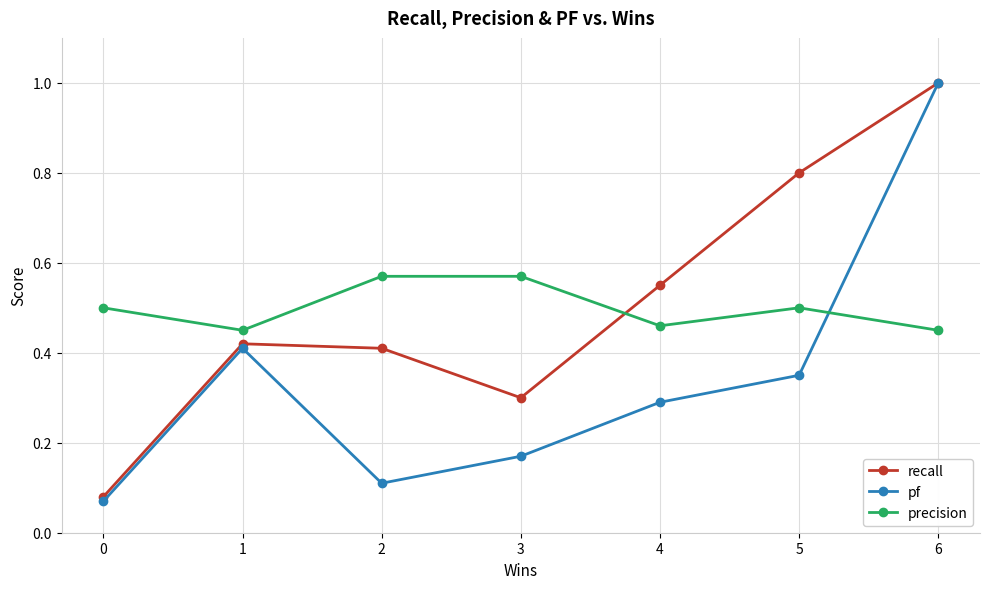

The value of pf at 1 is 0.1. True or false?

False